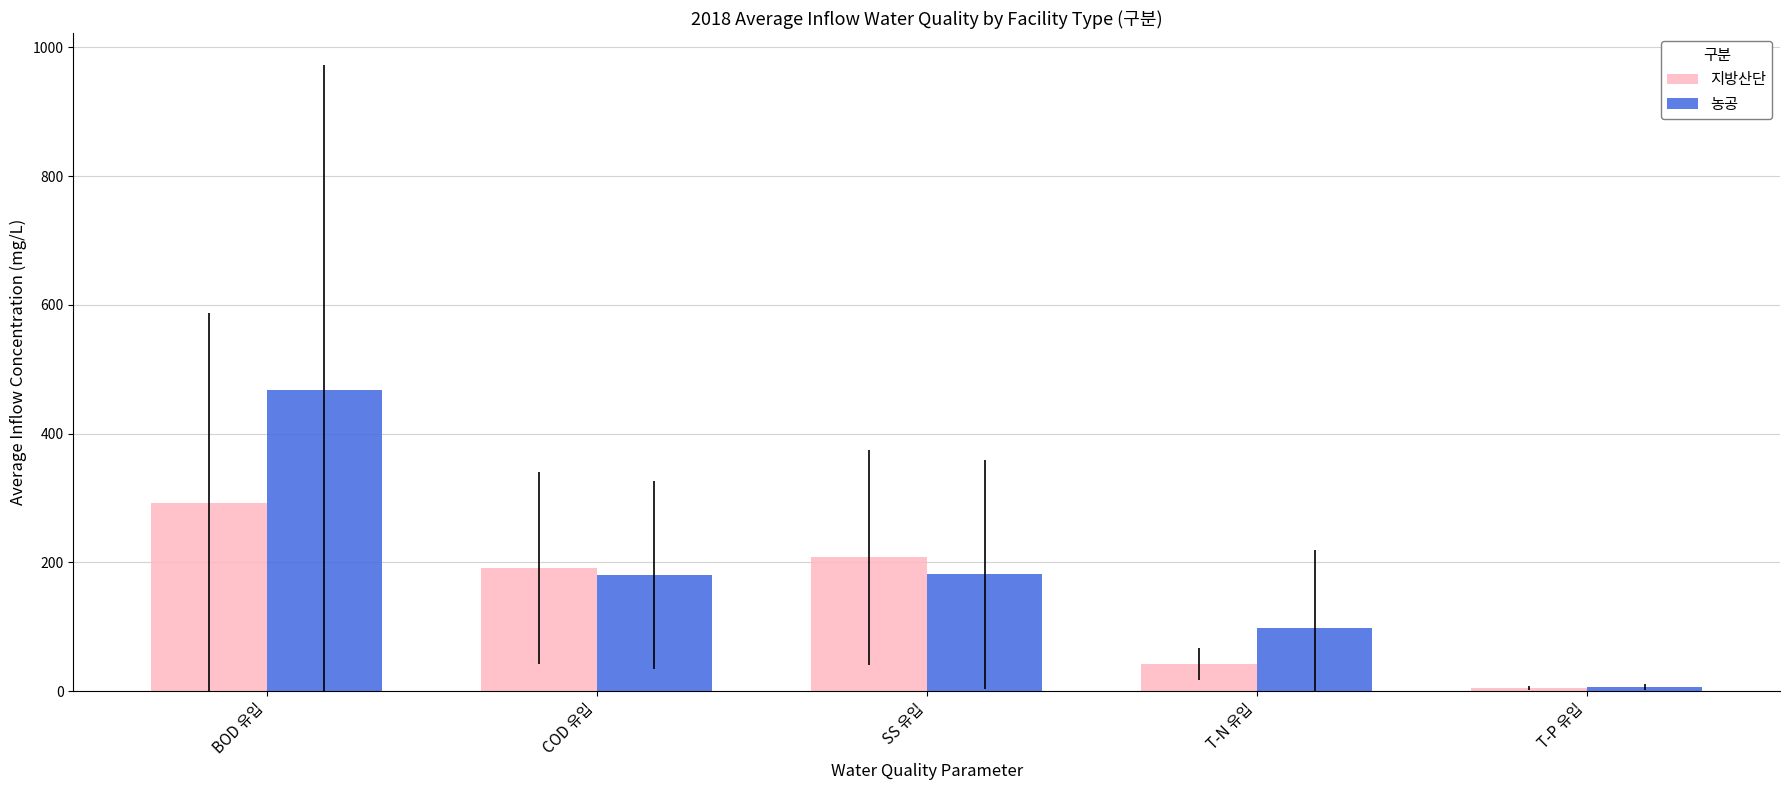

What is the label of the 2nd bar from the right?

T-N 유입